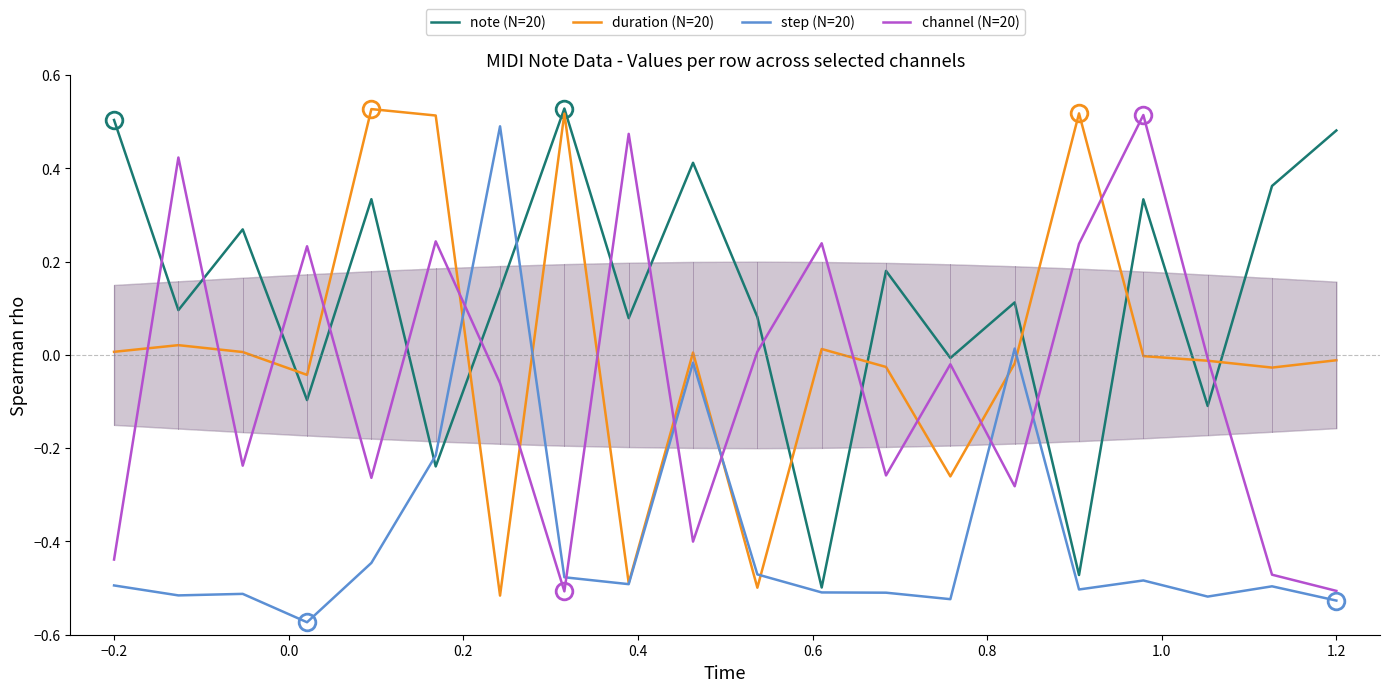

What is the difference between the second highest and minimum values in the step (N=20) series?

0.6